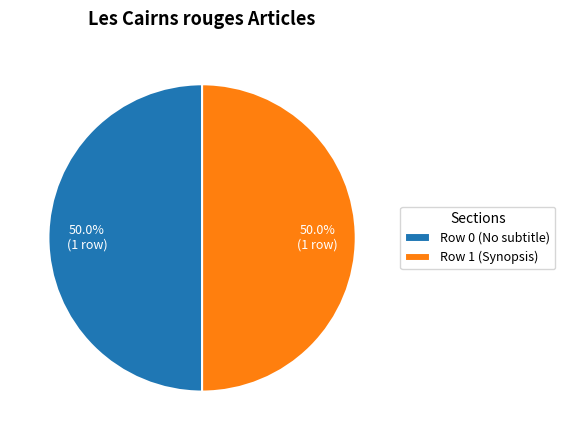

Approximately how many times larger is the value at Row 1 (Synopsis) compared to Row 0 (No subtitle)?

1.0